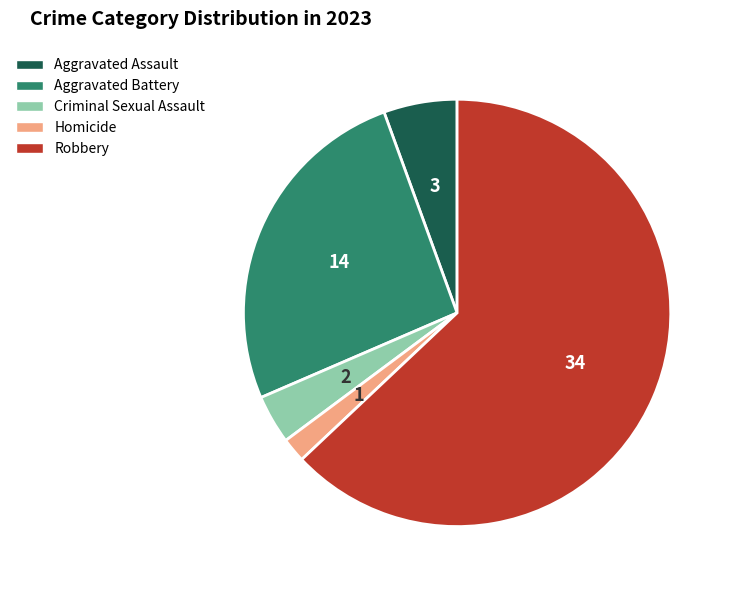

Rank the categories by value from highest to lowest.

Robbery, Aggravated Battery, Aggravated Assault, Criminal Sexual Assault, Homicide